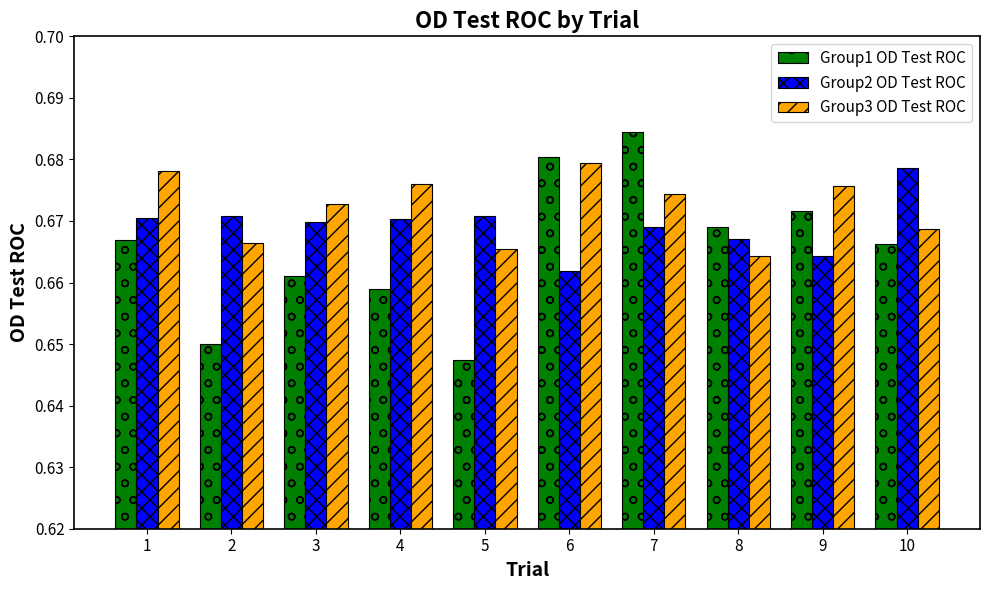

What is the total value across all series at 2?

2.0